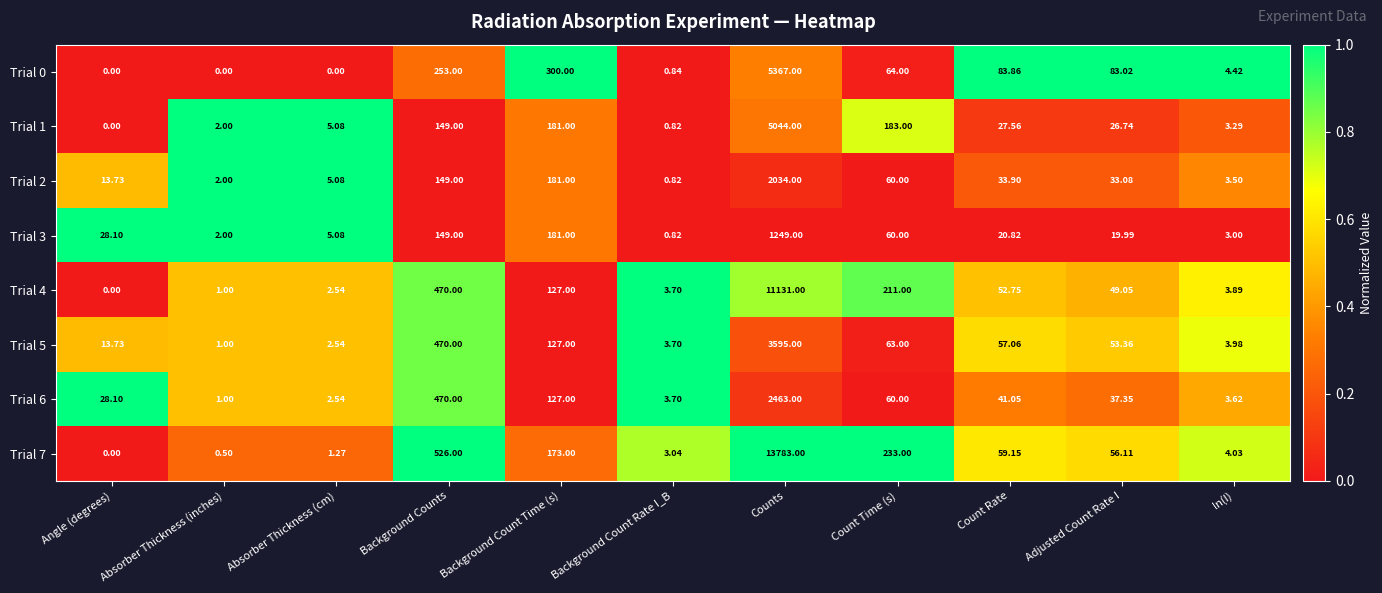

List the series in order of their peak value, highest first.

Trial 7, Trial 4, Trial 0, Trial 1, Trial 5, Trial 6, Trial 2, Trial 3